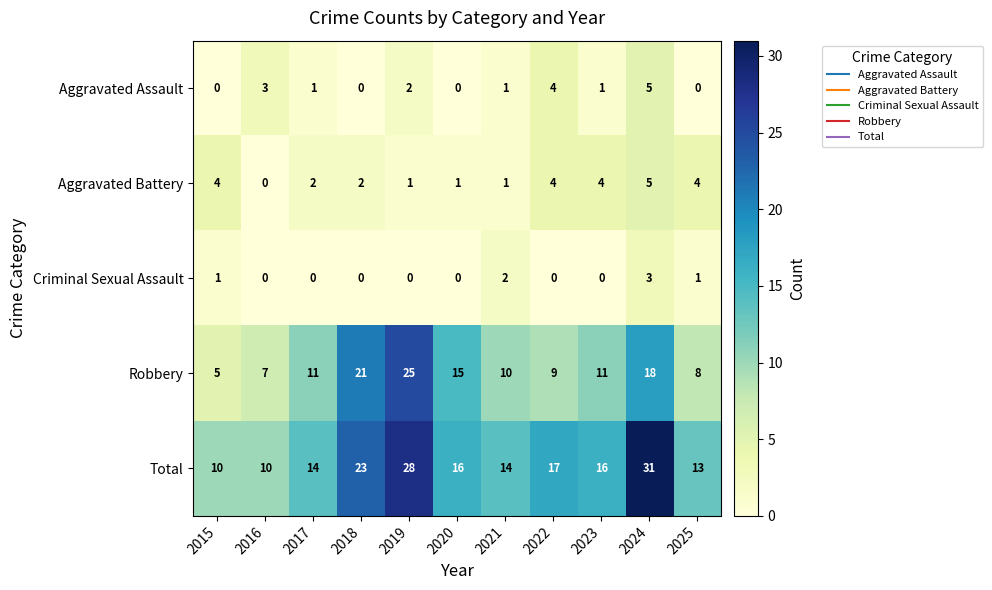

What is the difference between the Total values at 2018 and 2017?

9